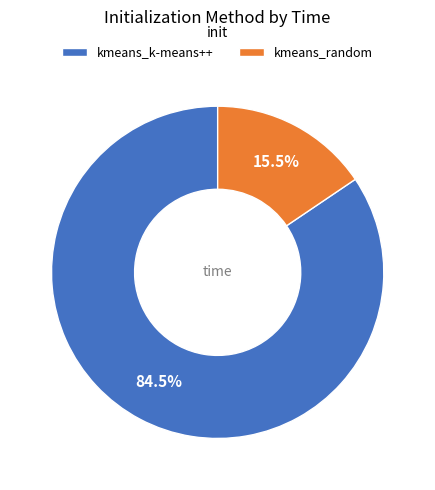

Which slice is the largest?

kmeans_k-means++